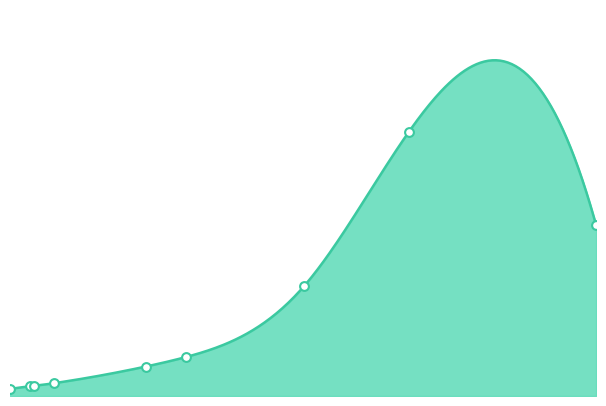

What is the ratio of the value at Gazole to the value at essence?

1.0